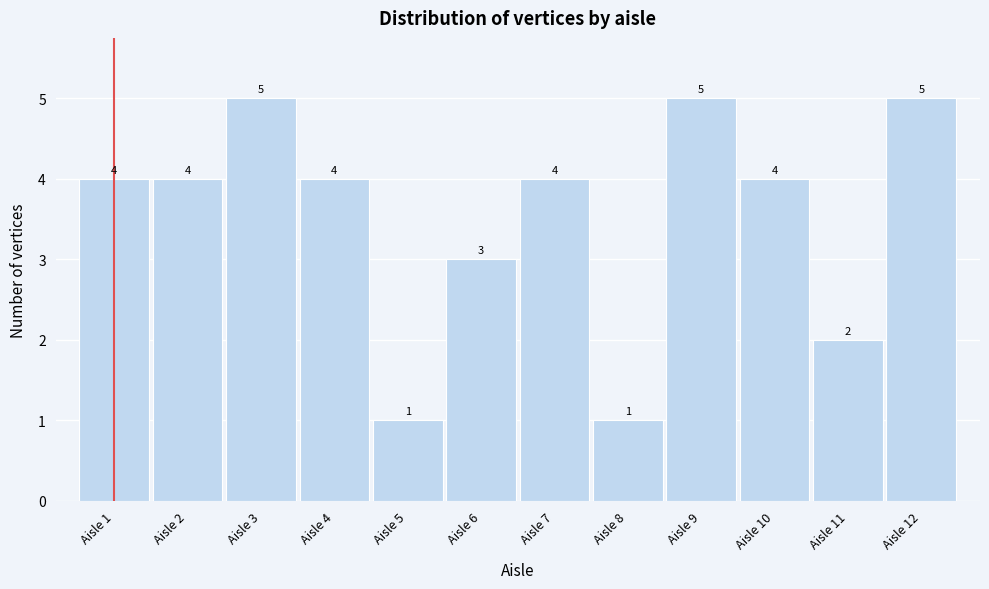

Reading left to right, list every bar in this chart as the range it spans on the x-axis followed by its height.

0.5 to 1.5: 4
1.5 to 2.5: 4
2.5 to 3.5: 5
3.5 to 4.5: 4
4.5 to 5.5: 1
5.5 to 6.5: 3
6.5 to 7.5: 4
7.5 to 8.5: 1
8.5 to 9.5: 5
9.5 to 10.5: 4
10.5 to 11.5: 2
11.5 to 12.5: 5